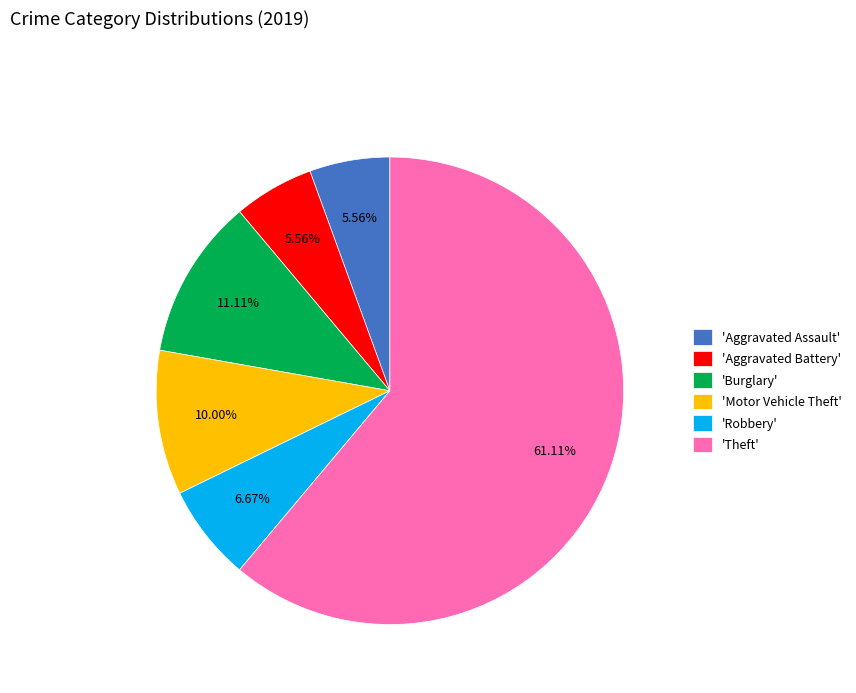

Does 'Theft' represent more than half of the total?

Yes